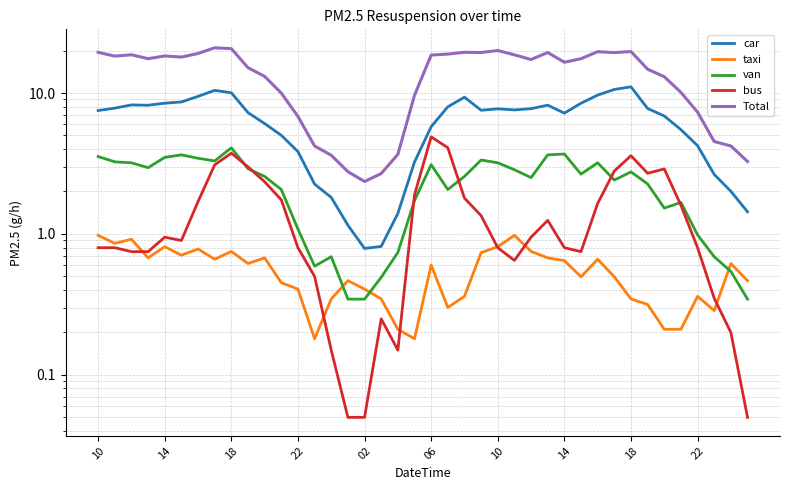

What is the maximum value for van?

4.1